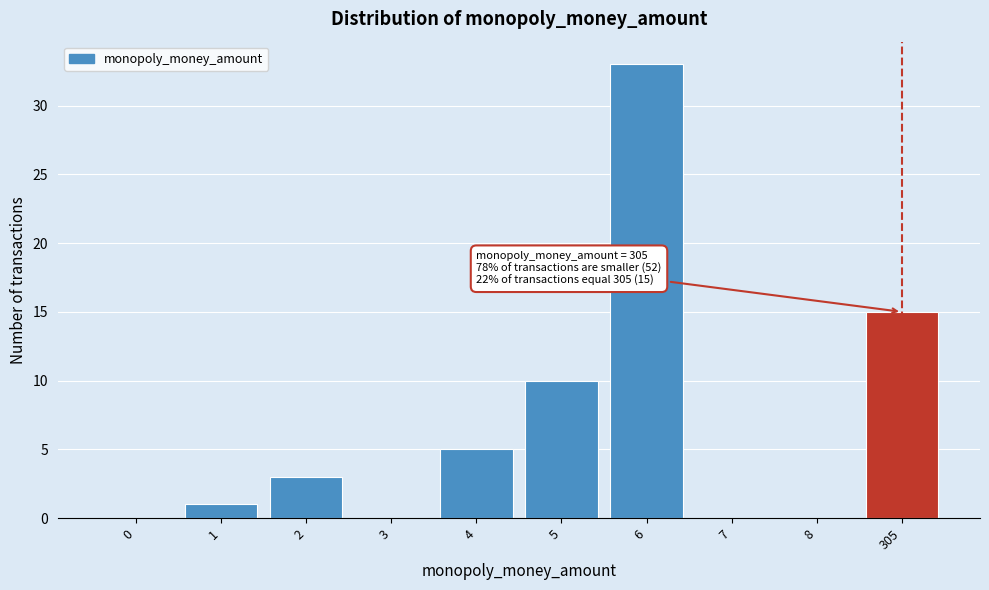

Reading left to right, extract all data points from this chart.

0=0	1=1	2=3	3=0	4=5	5=10	6=33	7=0	8=0	305=15